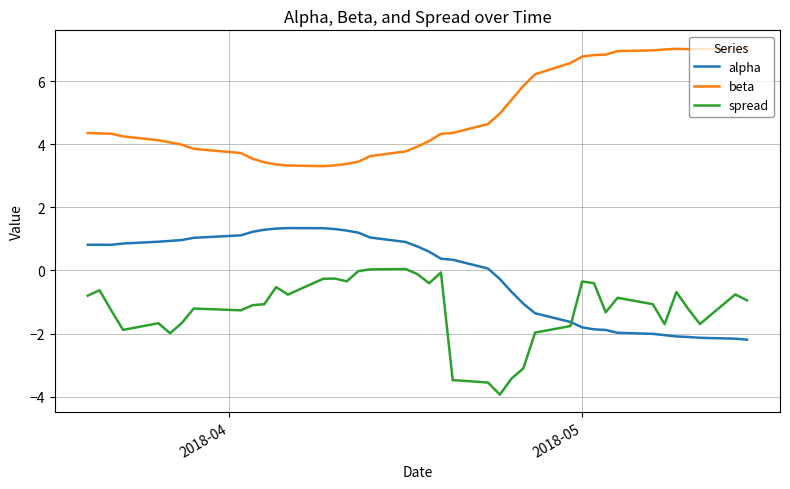

Which series has the largest total across all categories?

beta